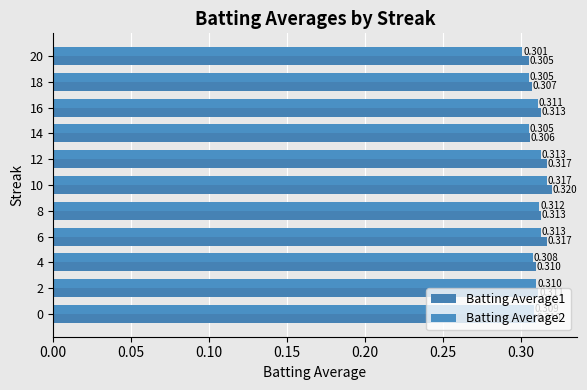

What is the sum of all Batting Average1 values?

3.4